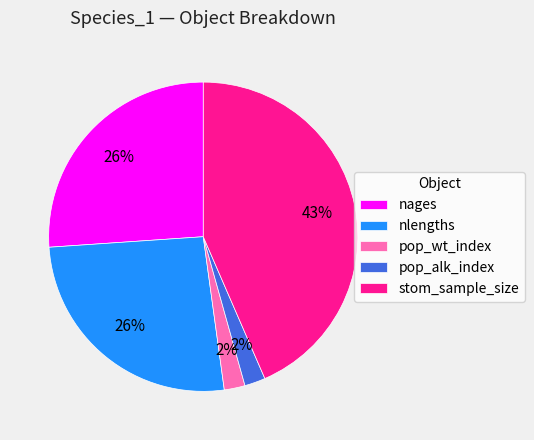

Approximately how many times larger is the value at stom_sample_size compared to nages?

1.7